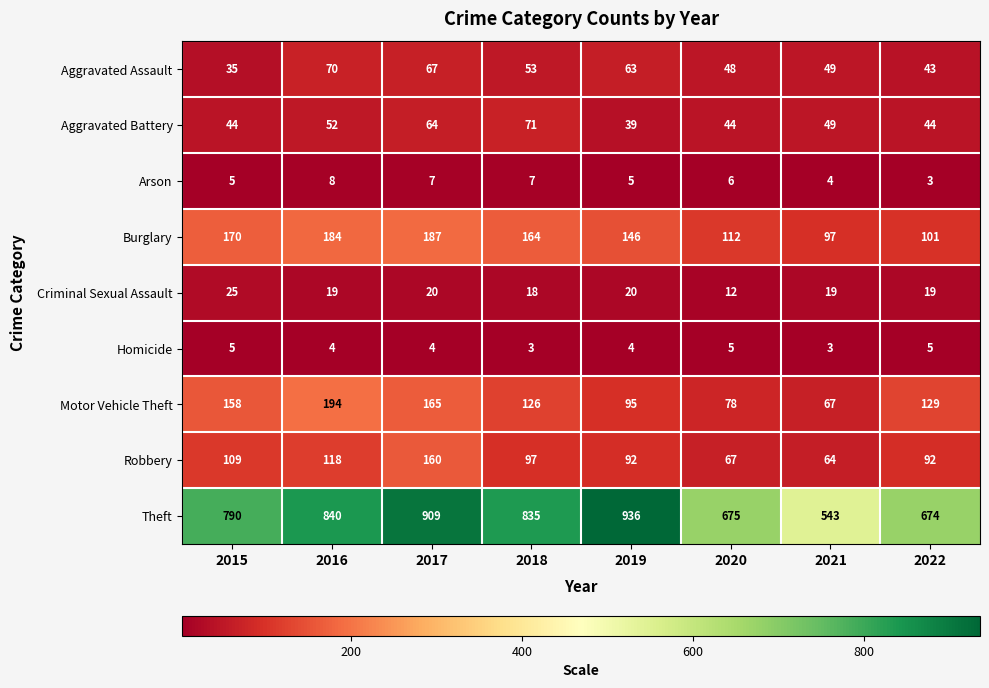

List the series in order of their peak value, lowest first.

Homicide, Arson, Criminal Sexual Assault, Aggravated Assault, Aggravated Battery, Robbery, Burglary, Motor Vehicle Theft, Theft